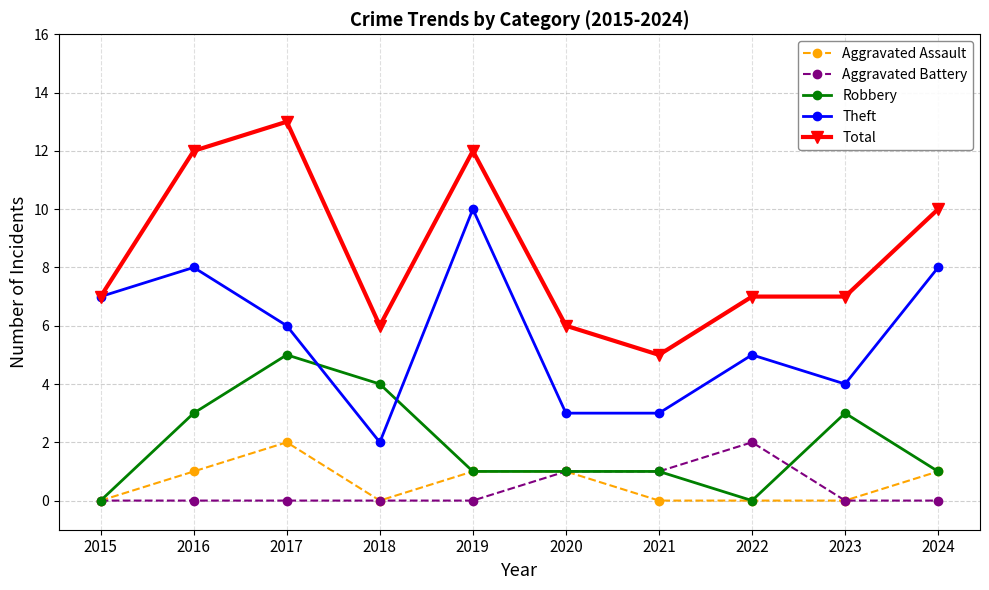

Reading left to right, list all the values displayed in this chart.

Aggravated Assault: 0	1	2	0	1	1	0	0	0	1
Aggravated Battery: 0	0	0	0	0	1	1	2	0	0
Robbery: 0	3	5	4	1	1	1	0	3	1
Theft: 7	8	6	2	10	3	3	5	4	8
Total: 7	12	13	6	12	6	5	7	7	10